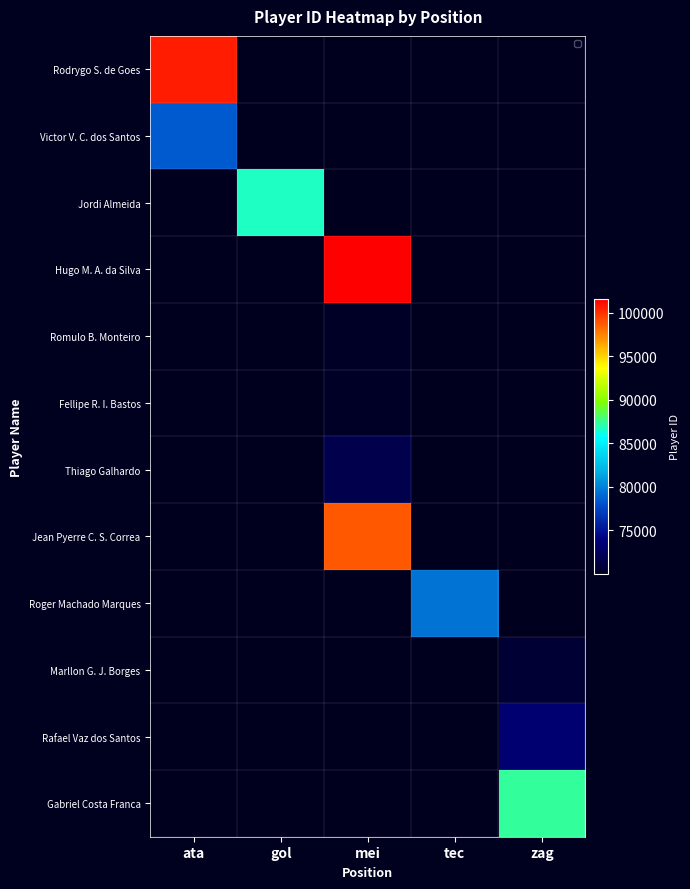

Which category has the lowest value in the Rafael Vaz dos Santos series?

ata